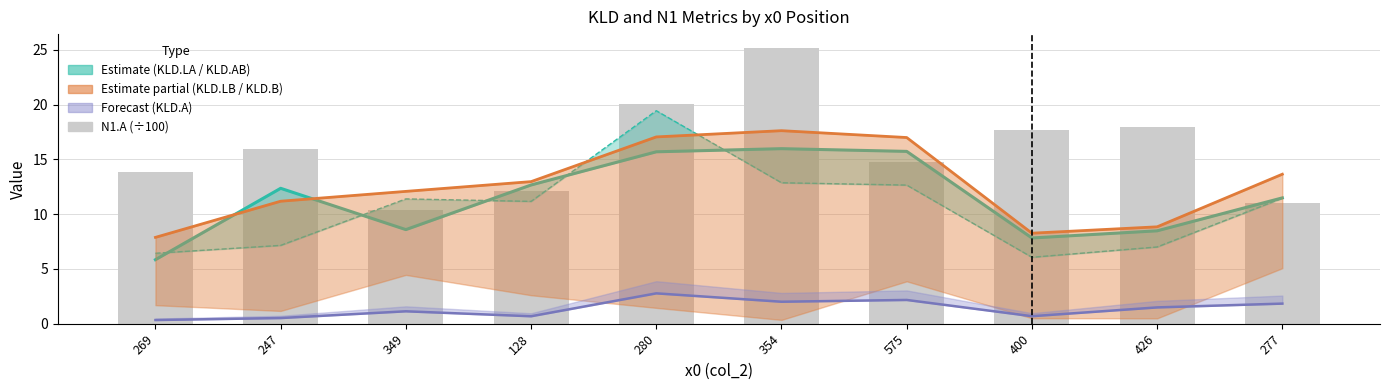

Are the bars grouped side by side (vs. stacked)?

No